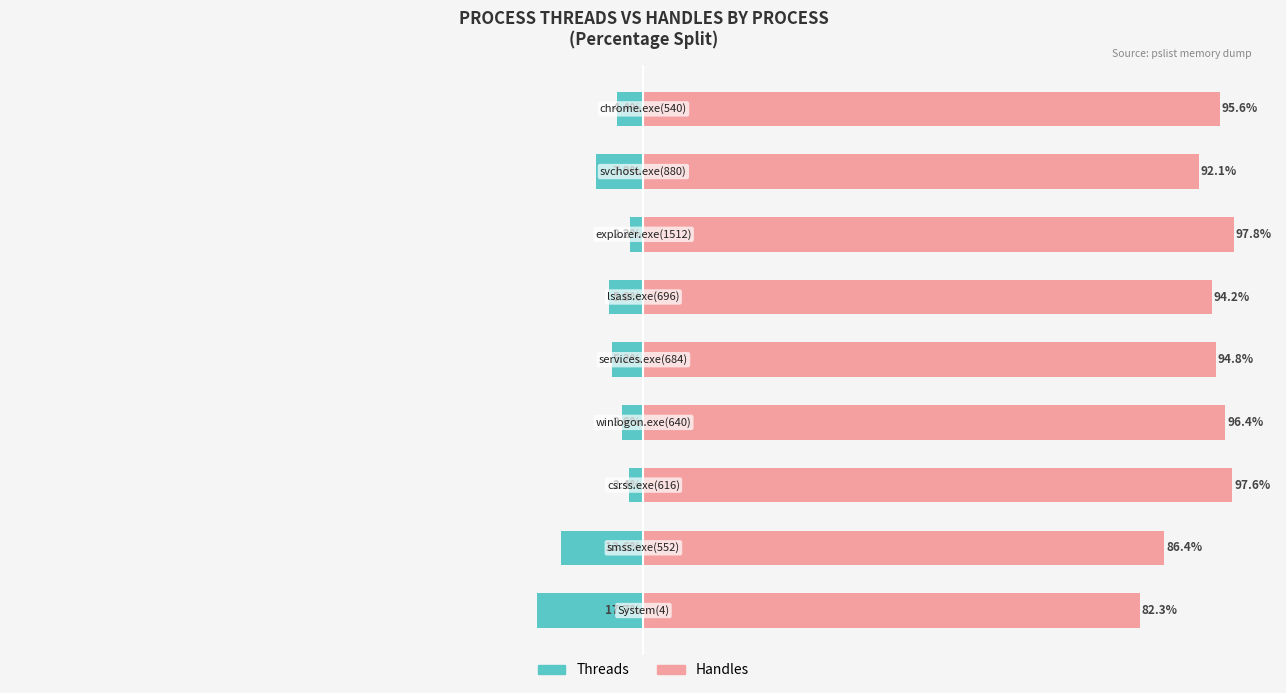

Is it true that Threads equals -7.9 at 5?

False